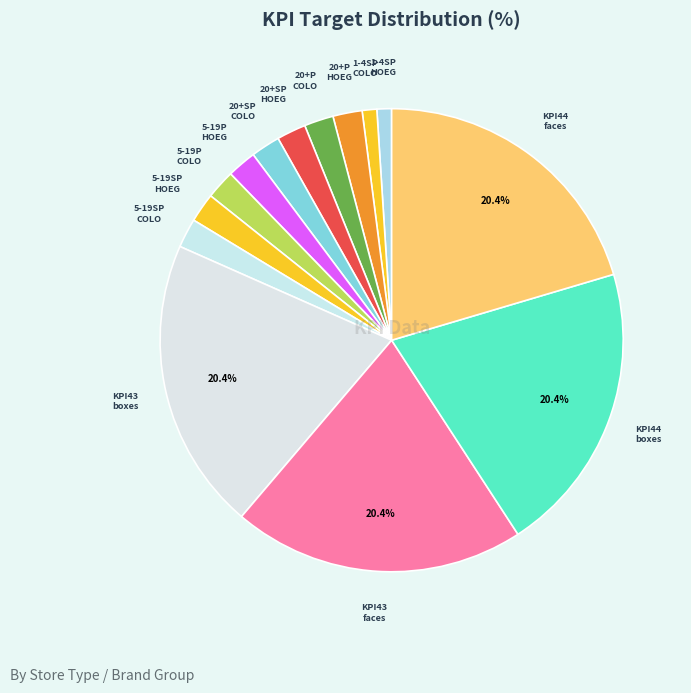

Which slice is the smallest?

KPI 10 - 1-4 Super Premium HOEGAARDEN